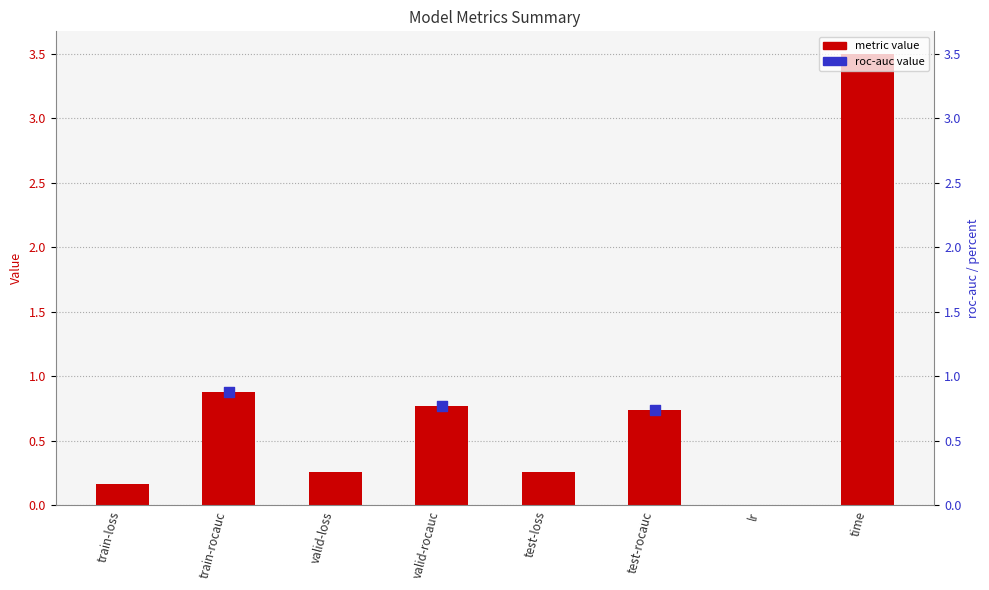

Which has a higher value, valid-loss or time?

time